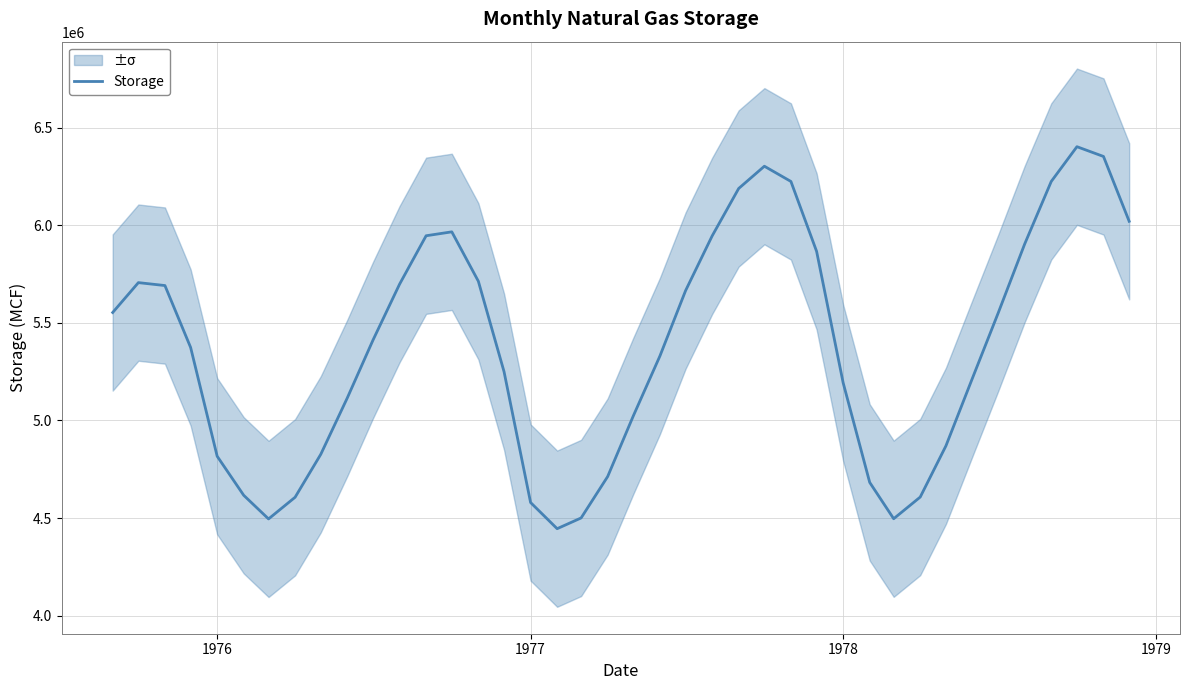

True or false: there are more than 1 points higher than both neighbors.

True